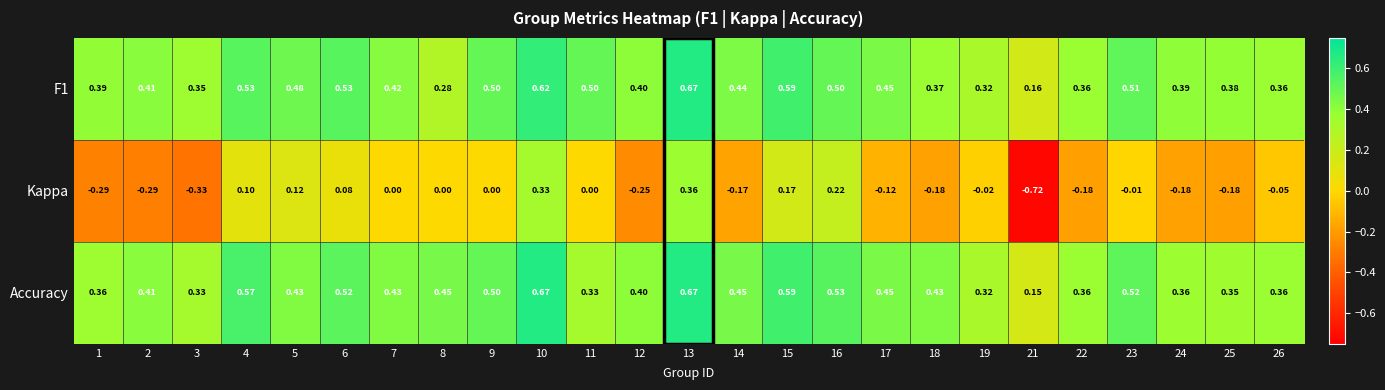

Which series has the largest range (max minus min)?

Kappa